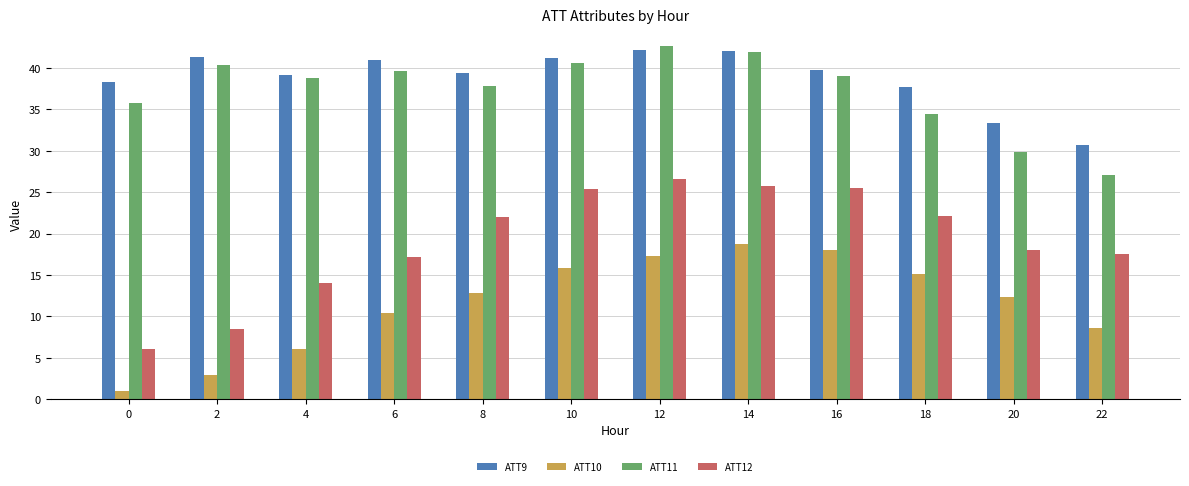

True or false: ATT9 has a value of 10.5 at 4.

False